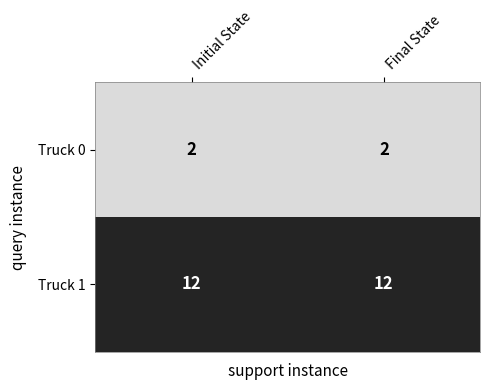

What is the difference between the highest and lowest values at Initial State?

10